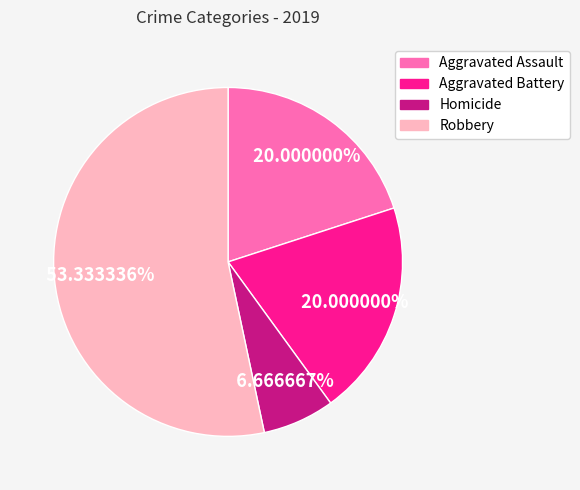

To the nearest percent, what percentage of the pie is Aggravated Assault?

20%